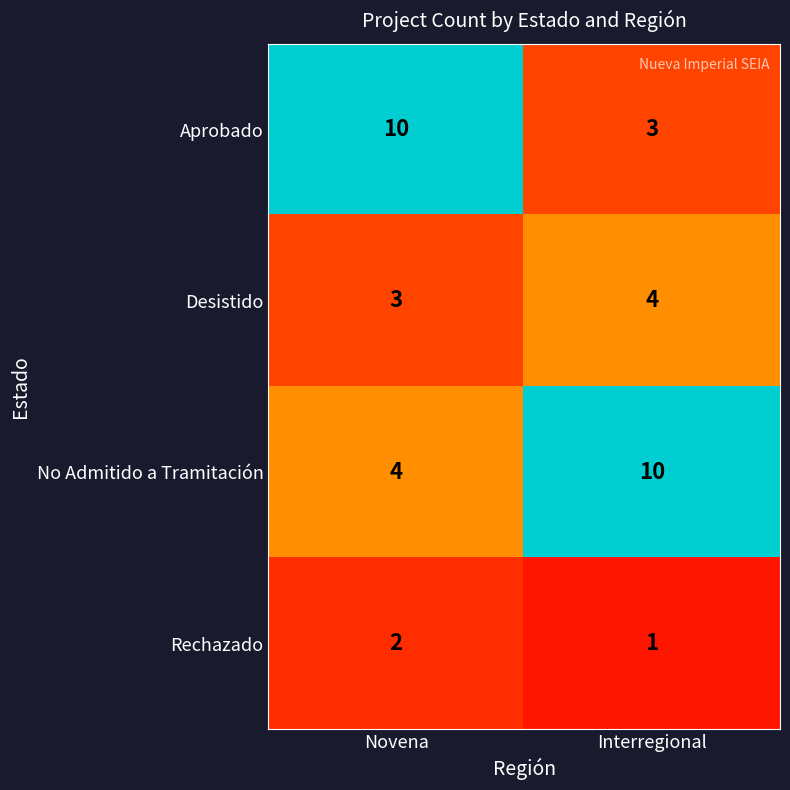

Between Novena and Interregional, which series saw the biggest shift?

Aprobado